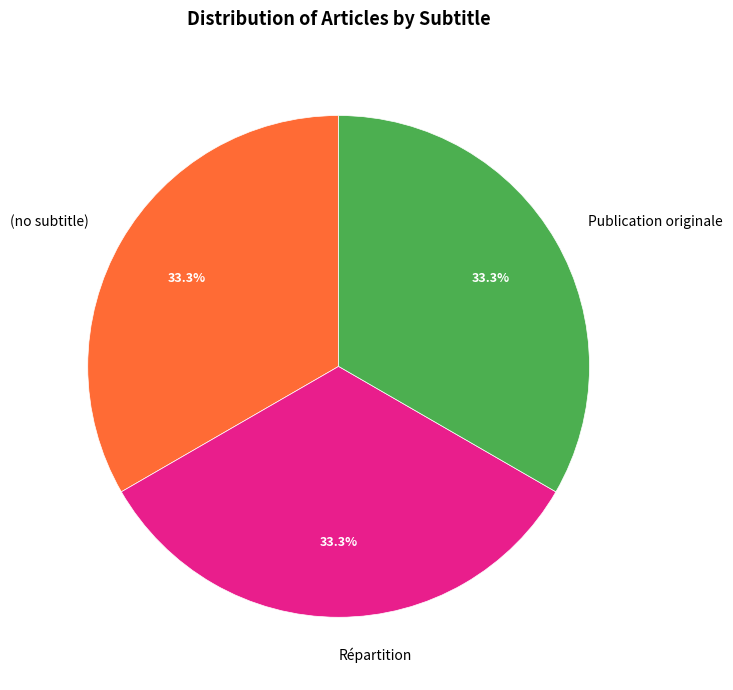

Do Publication originale and (no subtitle) together represent more than half of the pie?

Yes